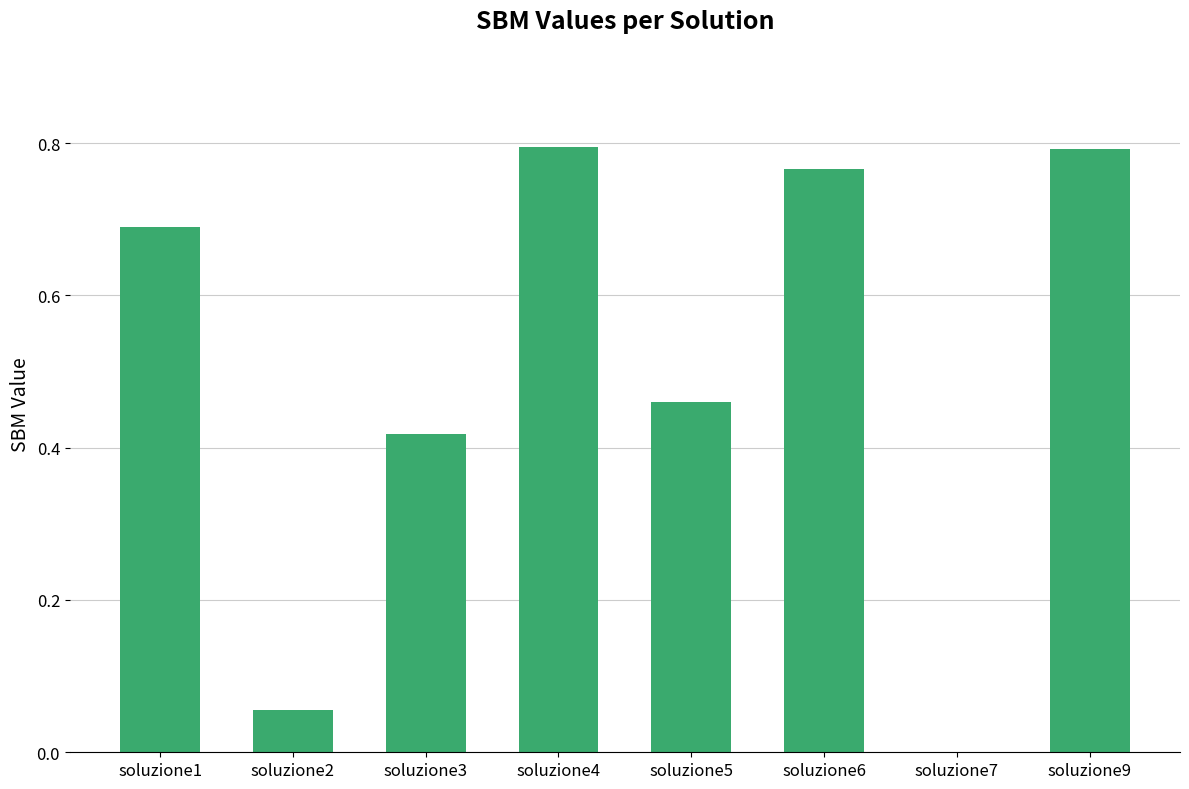

Which has a higher value, soluzione2 or soluzione3?

soluzione3